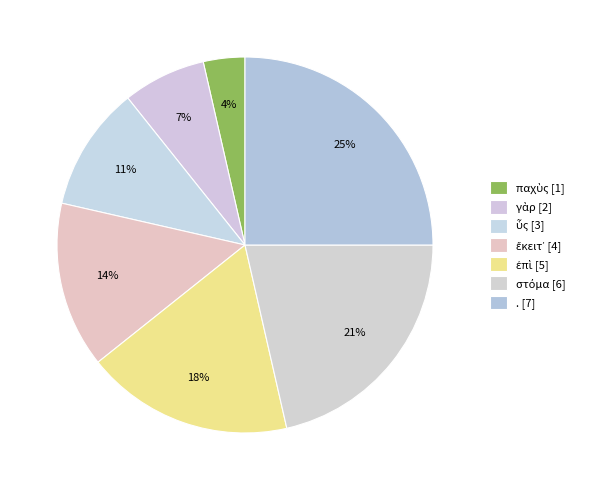

Does γὰρ represent more than half of the total?

No